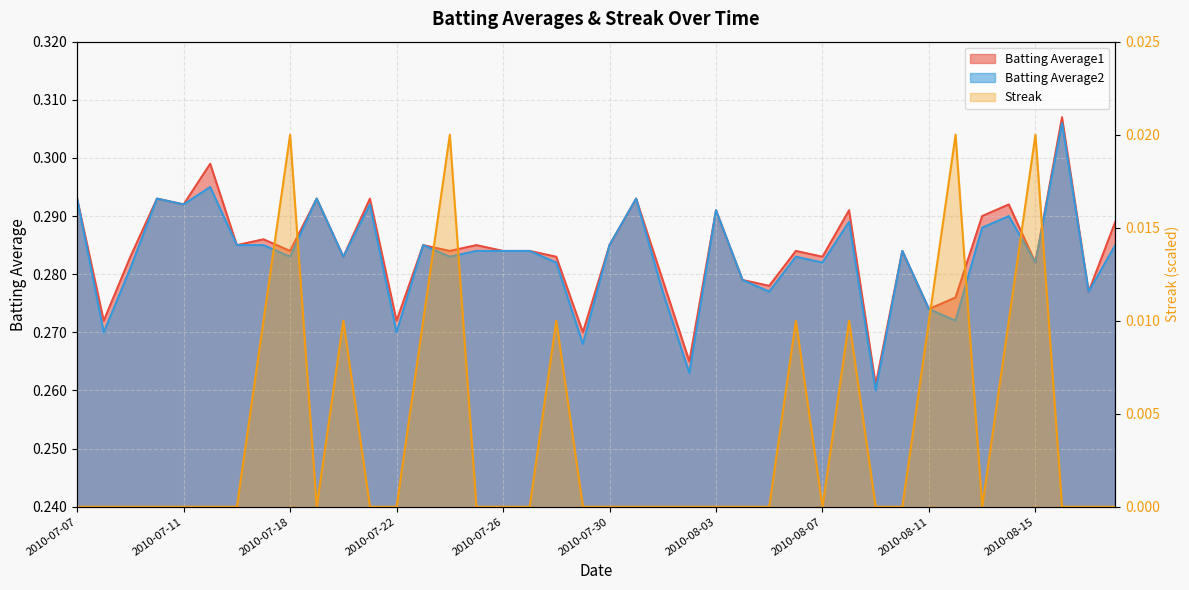

How many Batting Average1 values are between 0 and 1?

40